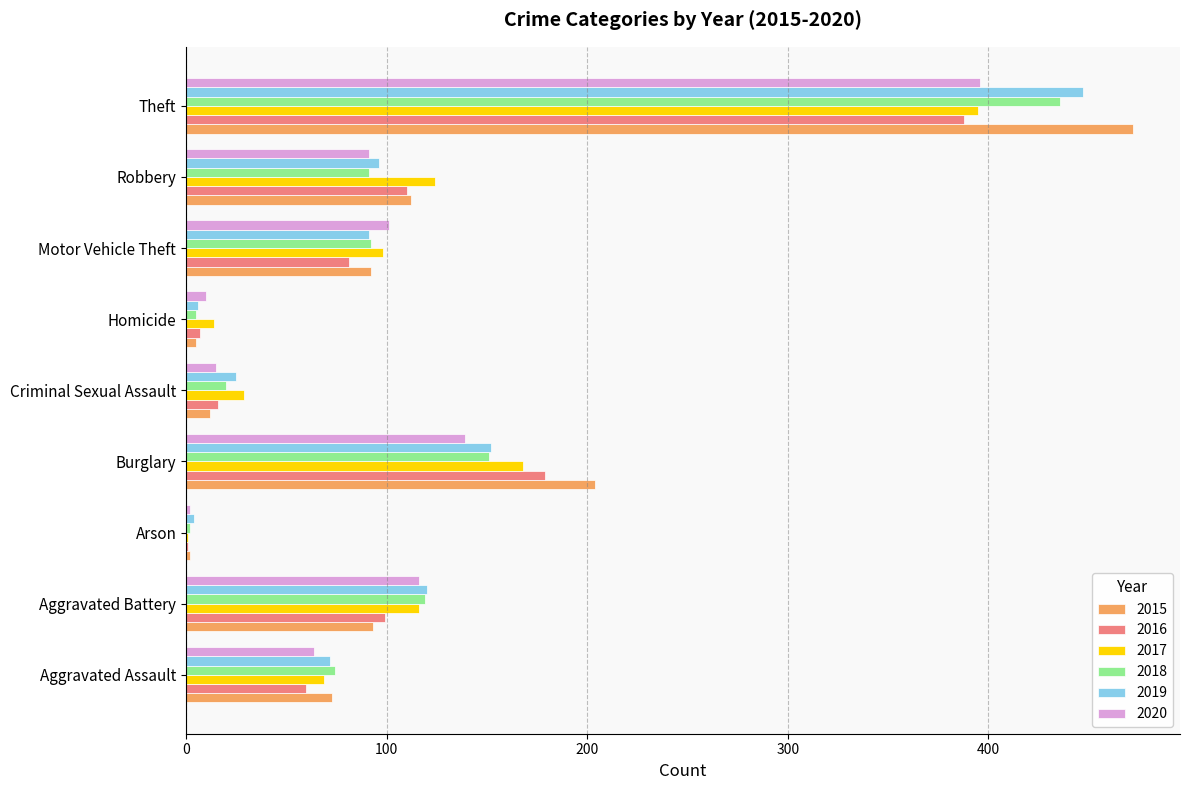

What is the average value of the 2018 series?

110